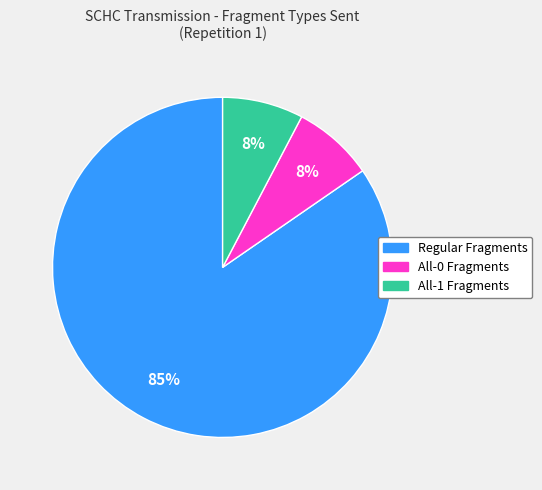

The All-1 Fragments slice represents 8% of the pie. True or false?

True